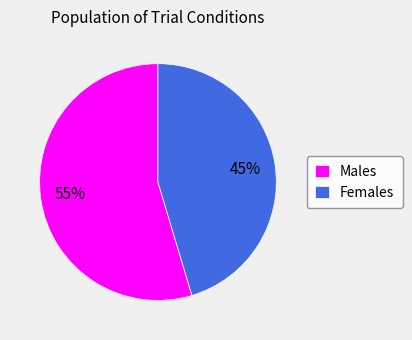

Is it true that Males is 46% of the pie?

False